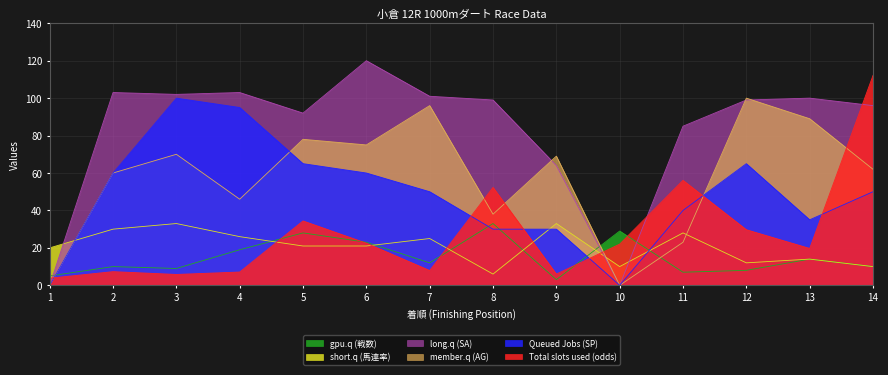

Which has a higher value, 9 or 2?

2